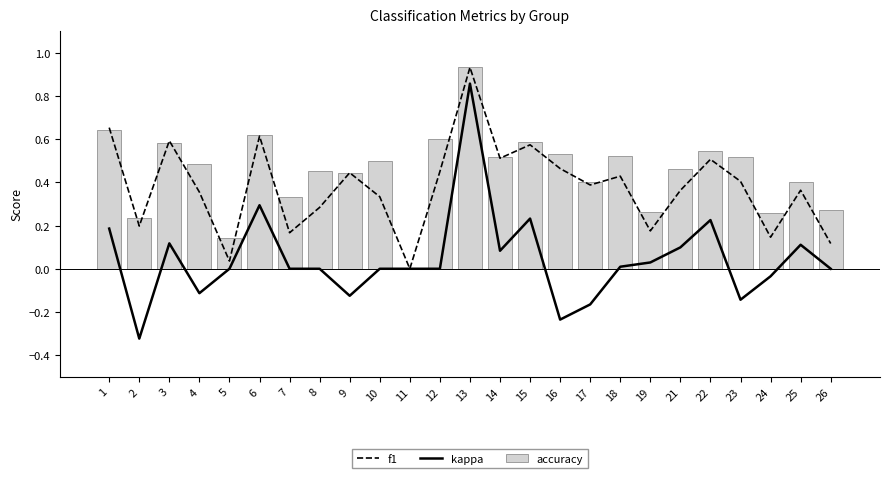

At which category is the sum across all series the highest?

13